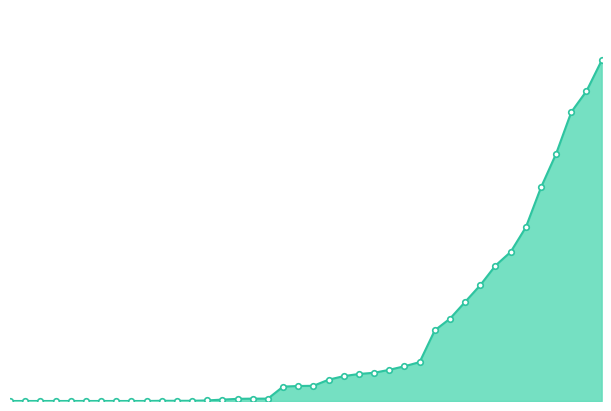

Does the chart have visible grid lines?

No